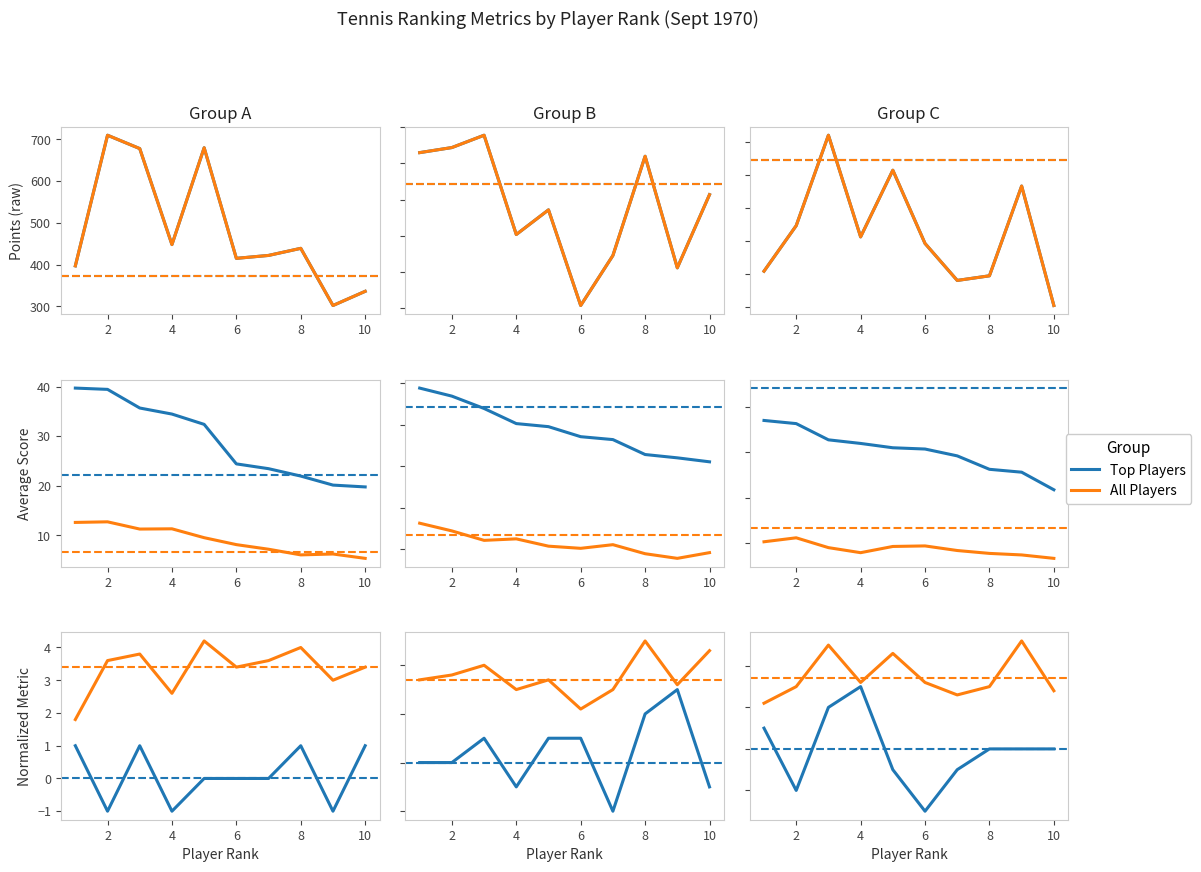

Which series has the largest total across all categories?

All Players